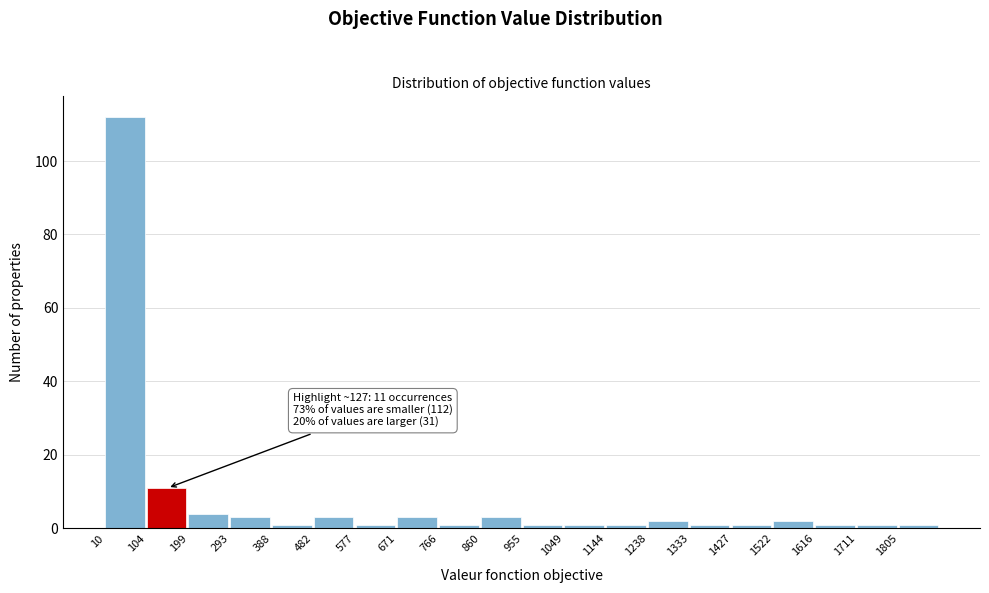

Over which range of the x-axis is the bar tallest?

10 to 100